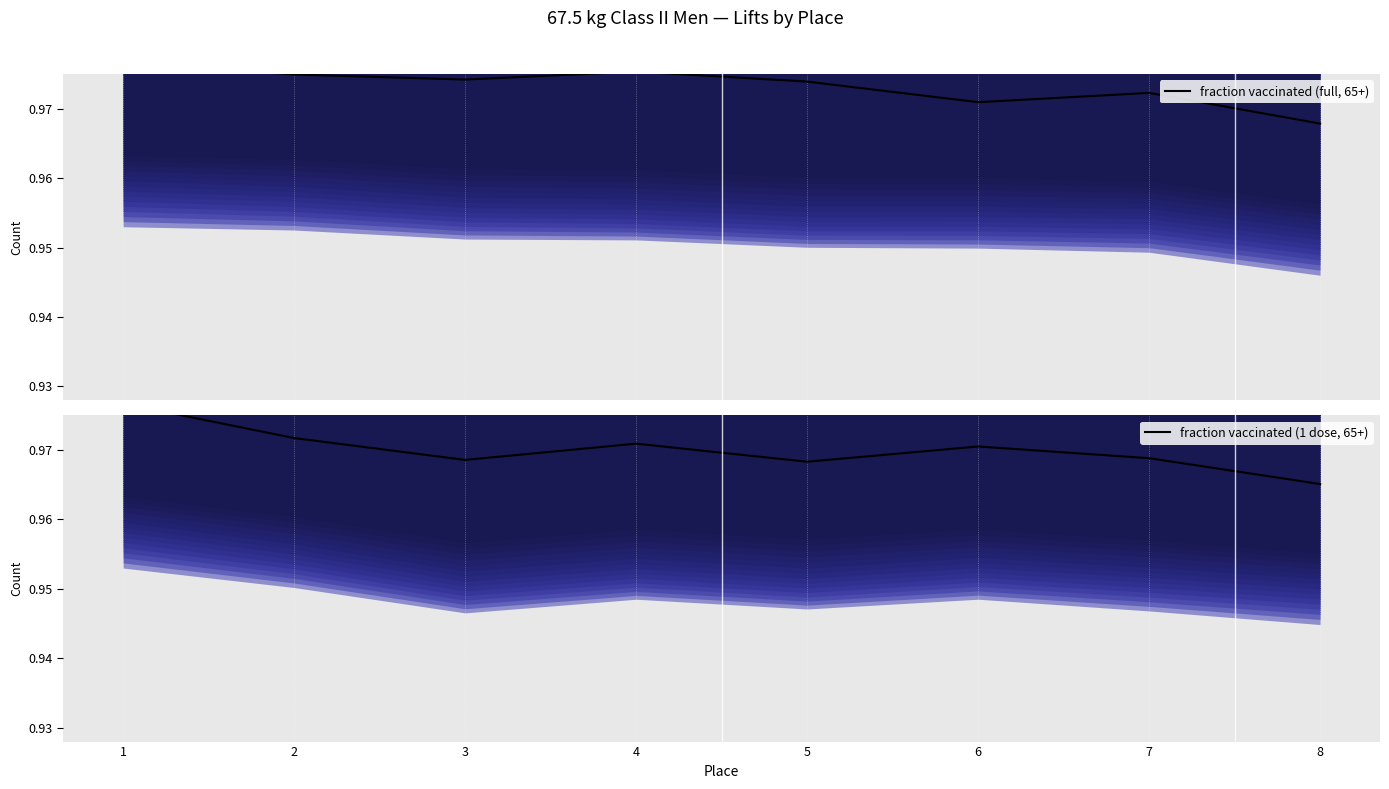

Where is fraction vaccinated (1 dose, 65+) nearest to the value 0?

8